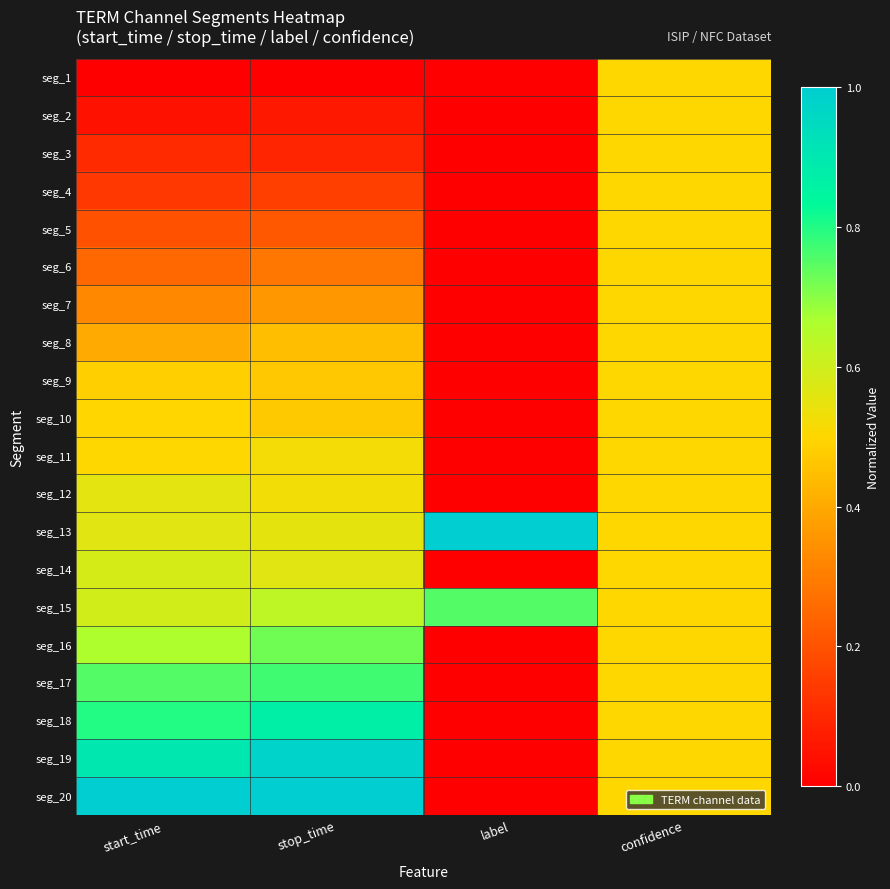

Reading left to right, extract all data points from this chart.

seg_1: start_time=0.0	stop_time=0.0	label=0.0	confidence=0.5
seg_2: start_time=0.0	stop_time=0.1	label=0.0	confidence=0.5
seg_3: start_time=0.1	stop_time=0.1	label=0.0	confidence=0.5
seg_4: start_time=0.1	stop_time=0.2	label=0.0	confidence=0.5
seg_5: start_time=0.2	stop_time=0.2	label=0.0	confidence=0.5
seg_6: start_time=0.3	stop_time=0.3	label=0.0	confidence=0.5
seg_7: start_time=0.3	stop_time=0.4	label=0.0	confidence=0.5
seg_8: start_time=0.4	stop_time=0.4	label=0.0	confidence=0.5
seg_9: start_time=0.5	stop_time=0.5	label=0.0	confidence=0.5
seg_10: start_time=0.5	stop_time=0.5	label=0.0	confidence=0.5
seg_11: start_time=0.5	stop_time=0.5	label=0.0	confidence=0.5
seg_12: start_time=0.6	stop_time=0.5	label=0.0	confidence=0.5
seg_13: start_time=0.6	stop_time=0.6	label=1.0	confidence=0.5
seg_14: start_time=0.6	stop_time=0.6	label=0.0	confidence=0.5
seg_15: start_time=0.6	stop_time=0.6	label=0.8	confidence=0.5
seg_16: start_time=0.7	stop_time=0.7	label=0.0	confidence=0.5
seg_17: start_time=0.8	stop_time=0.8	label=0.0	confidence=0.5
seg_18: start_time=0.8	stop_time=0.9	label=0.0	confidence=0.5
seg_19: start_time=0.9	stop_time=1.0	label=0.0	confidence=0.5
seg_20: start_time=1.0	stop_time=1.0	label=0.0	confidence=0.5